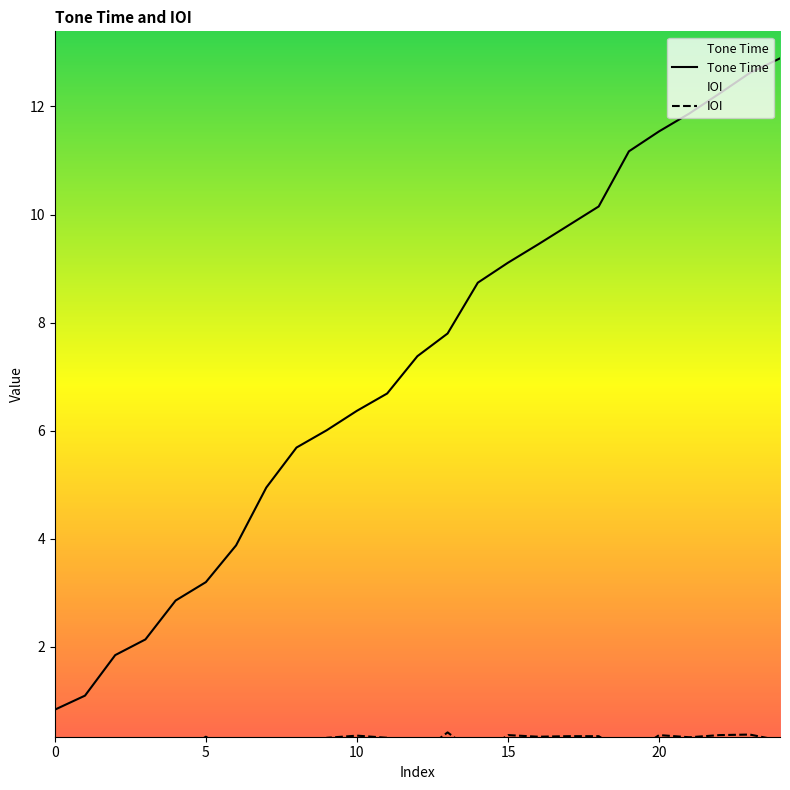

List the series in order of their overall mean, lowest first.

IOI, Tone Time